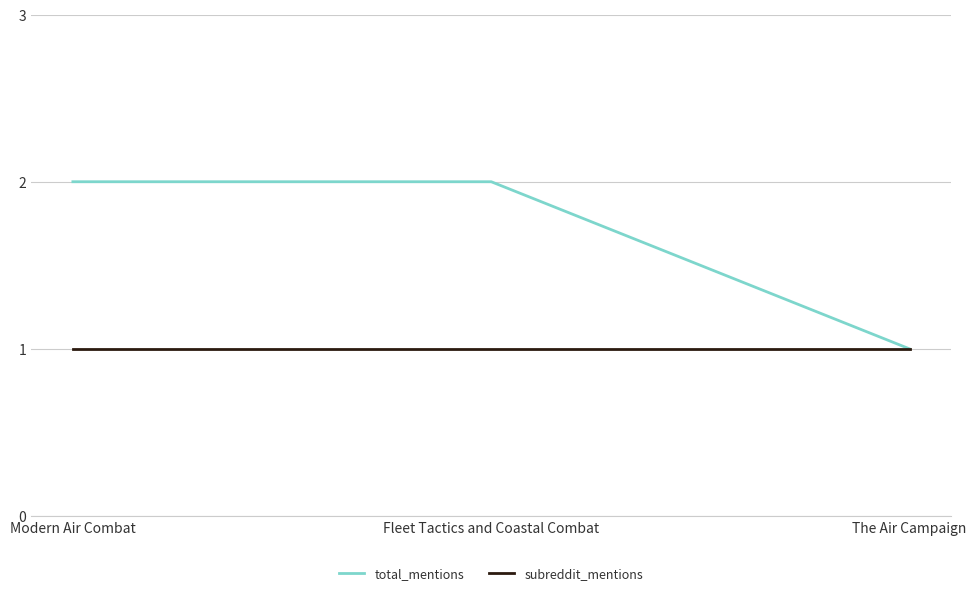

What is the average value of the total_mentions series?

2